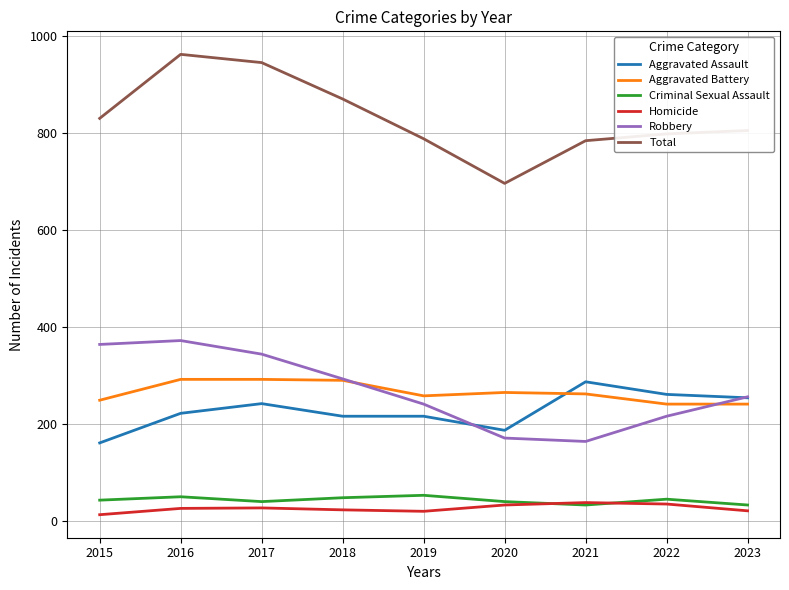

True or false: Total has a value of 798 at 2022.

True